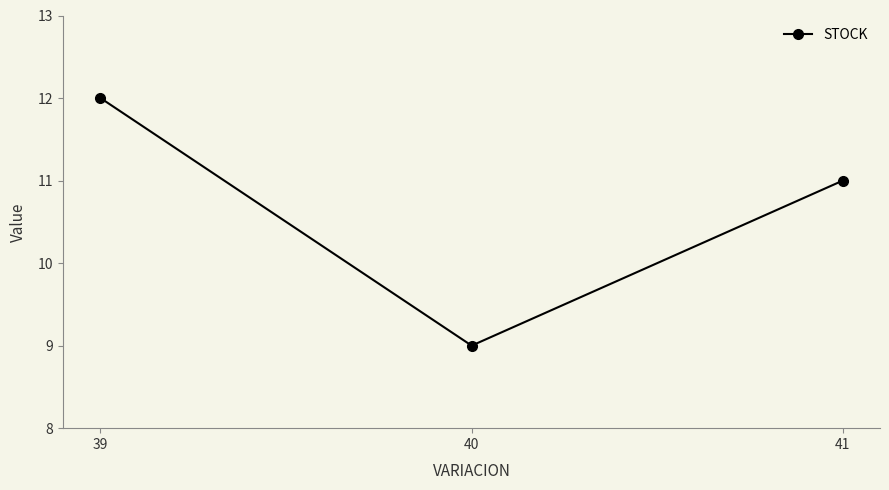

Reading left to right, extract all data points from this chart.

12	9	11